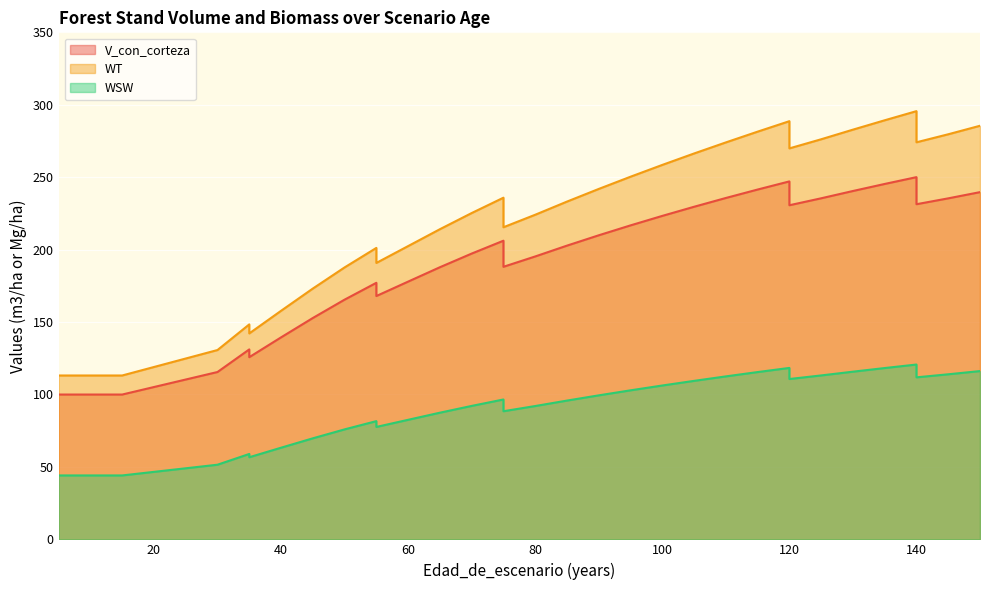

True or false: V_con_corteza and WSW intersect in this chart.

False